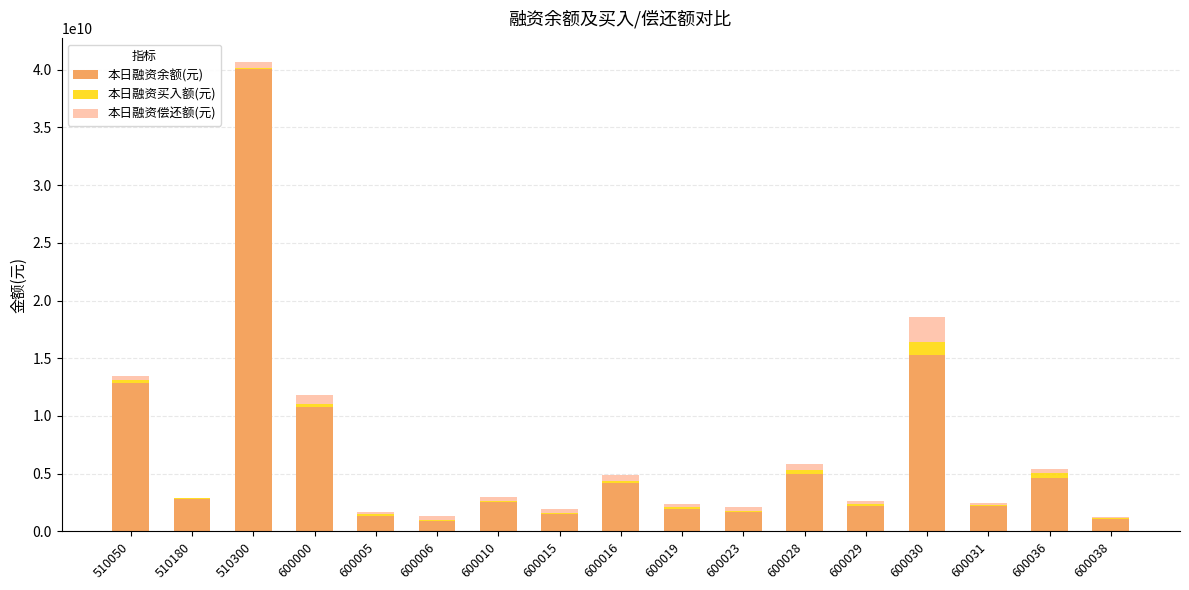

What is the sum of the 本日融资余额(元) values at 600031 and 510300?

42310373718